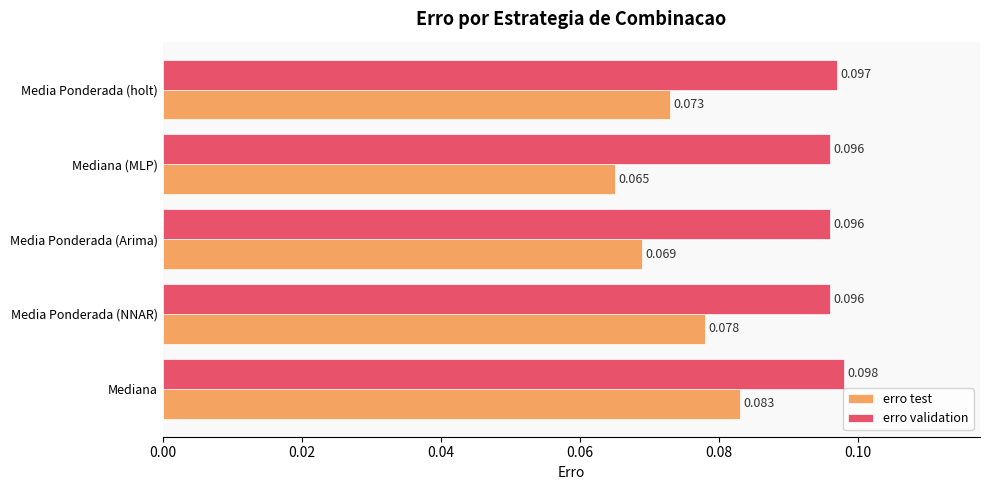

Which series changed the most between Mediana and Media Ponderada (holt)?

erro test